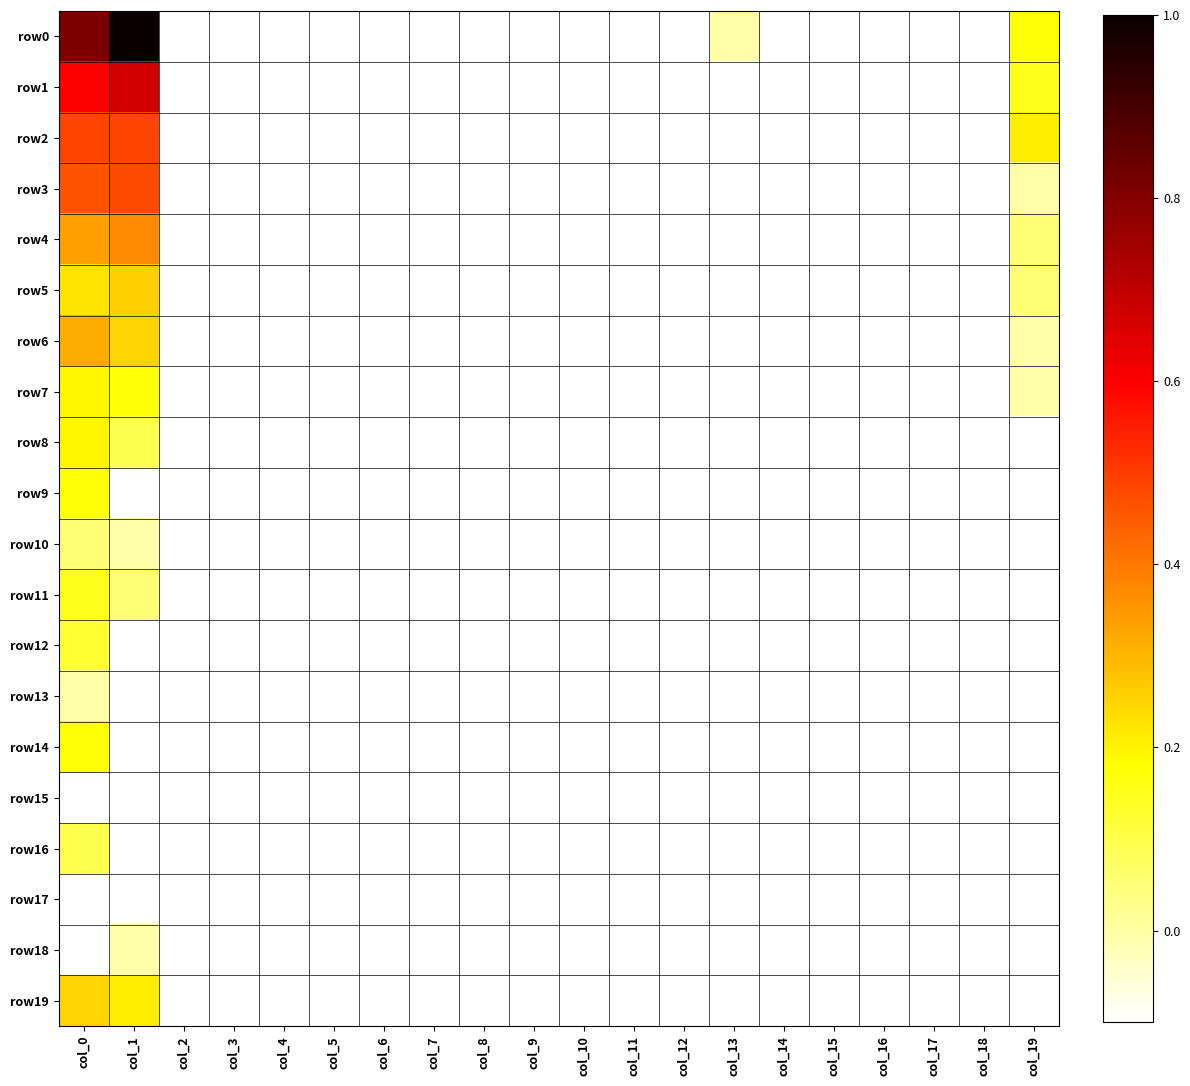

How many data points does each series have?

20